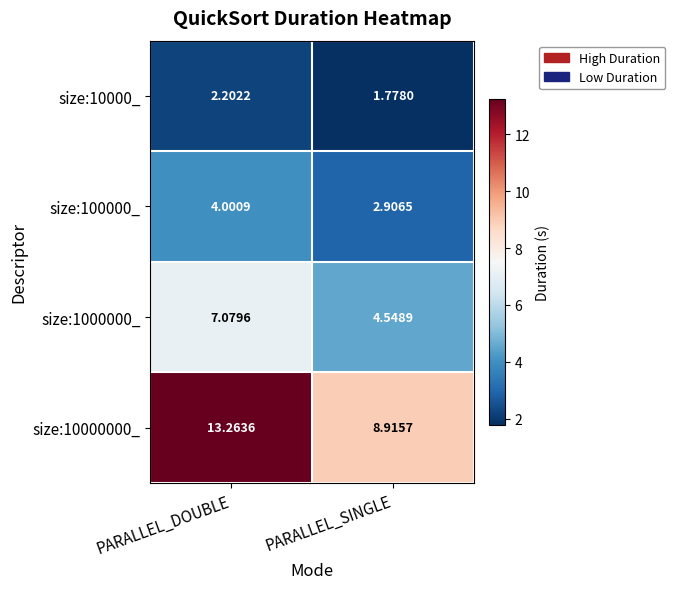

Is the value of size:10000_ at PARALLEL_DOUBLE greater than the value of size:100000_ at PARALLEL_SINGLE?

No